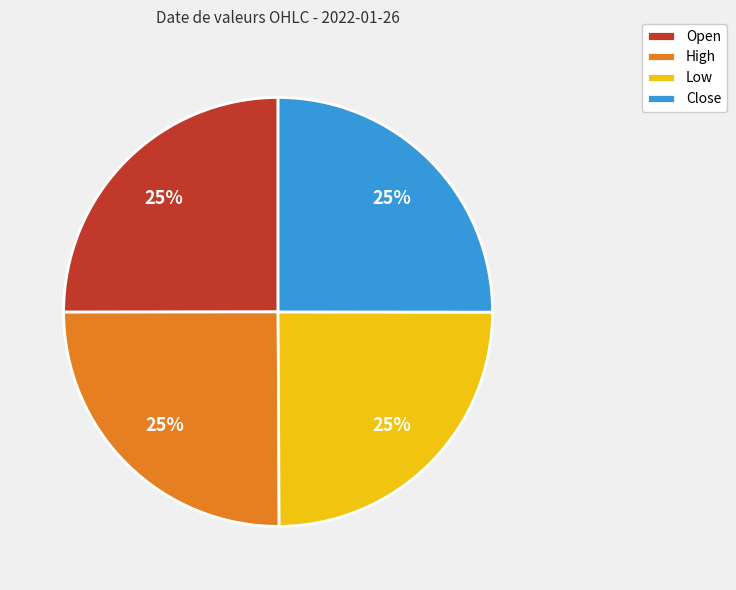

Does any single category account for the majority?

No